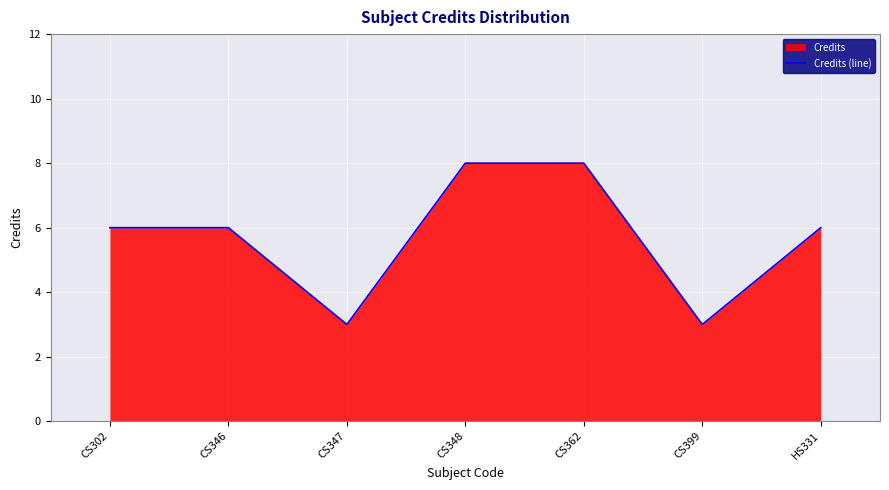

What value does the data have at CS399?

3